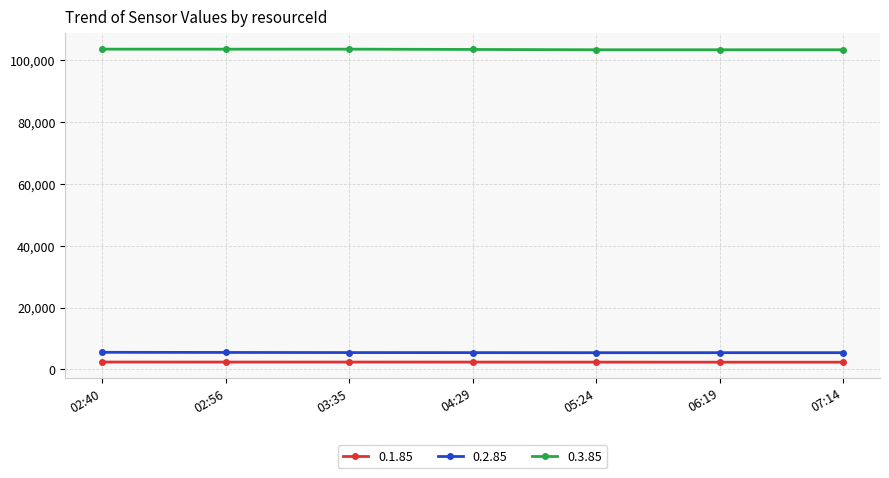

What is the minimum value shown in the chart?

2332